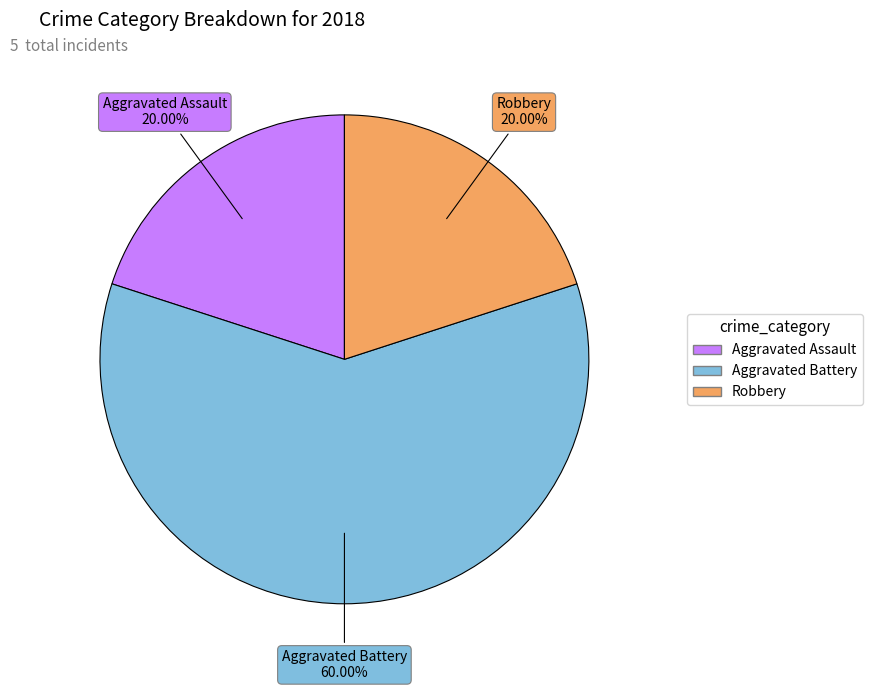

What is the ratio of the value at Aggravated Battery to the value at Robbery?

3.0